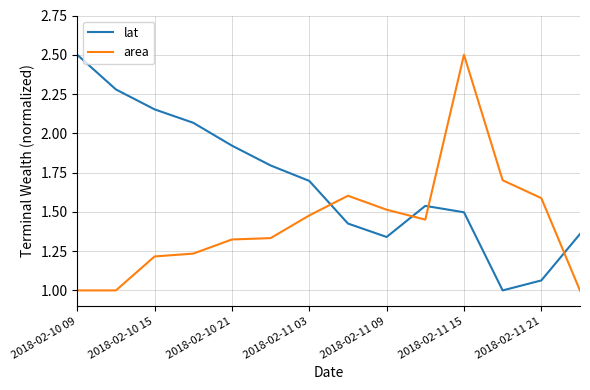

What is the lowest value of the lat series?

1.0